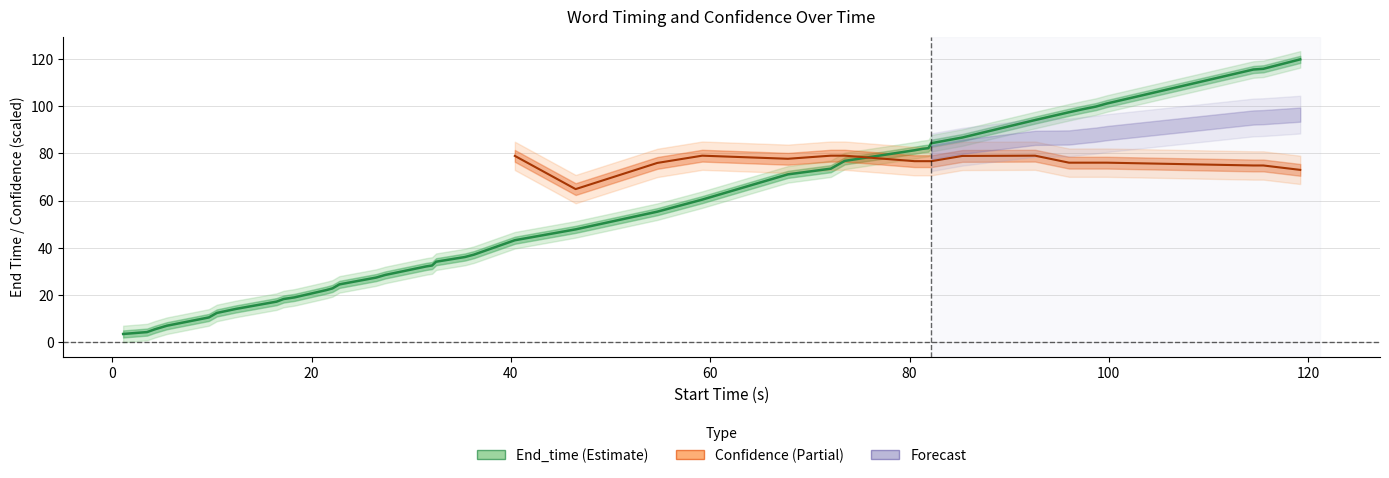

Approximately how many times larger is the value at 22.1 compared to 114.5?

0.2